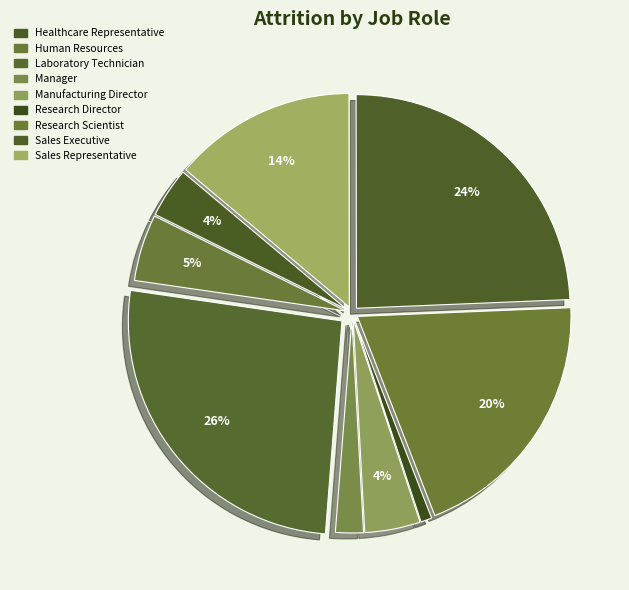

To the nearest percent, what is the combined percentage of Research Scientist and Healthcare Representative?

24%